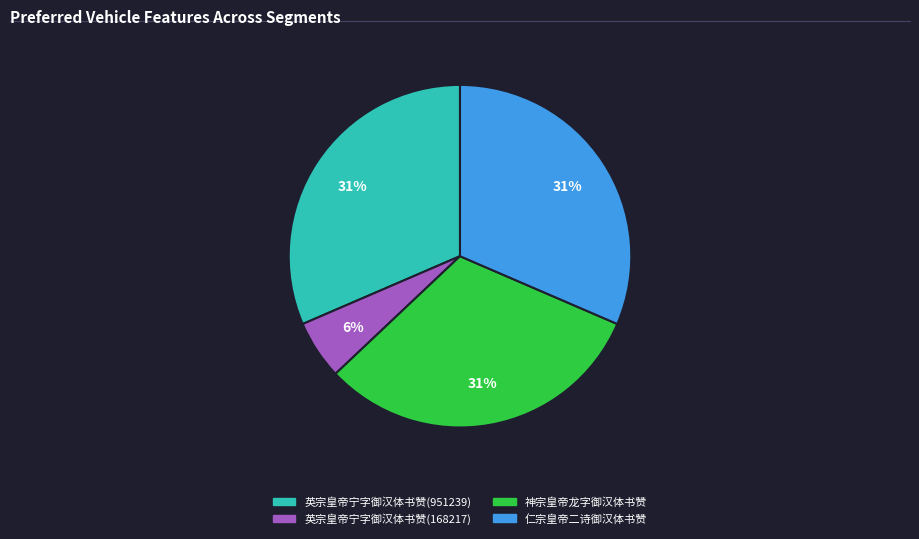

To the nearest percent, what portion does 神宗皇帝龙字御汉体书赞 represent?

31%